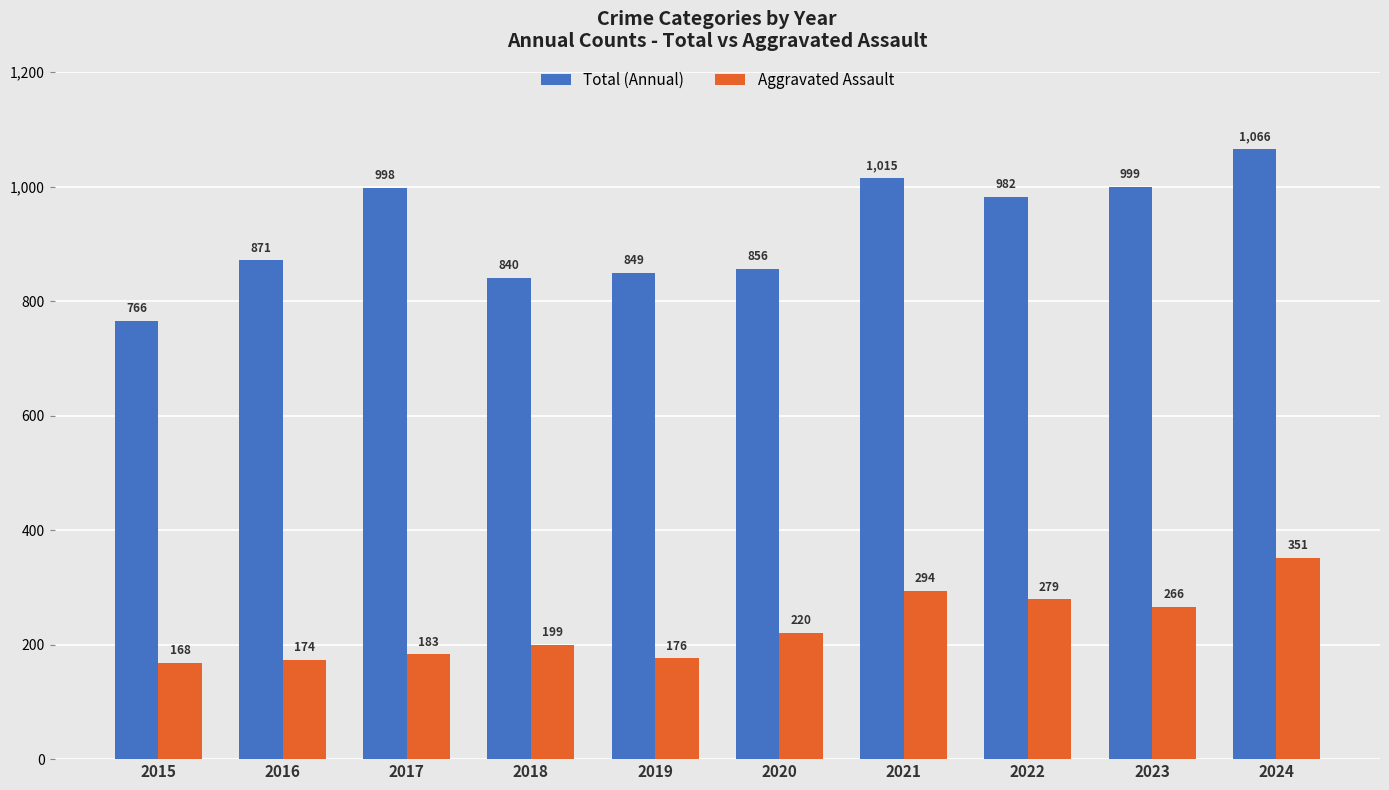

At which label is Total (Annual) closest to 916?

2016